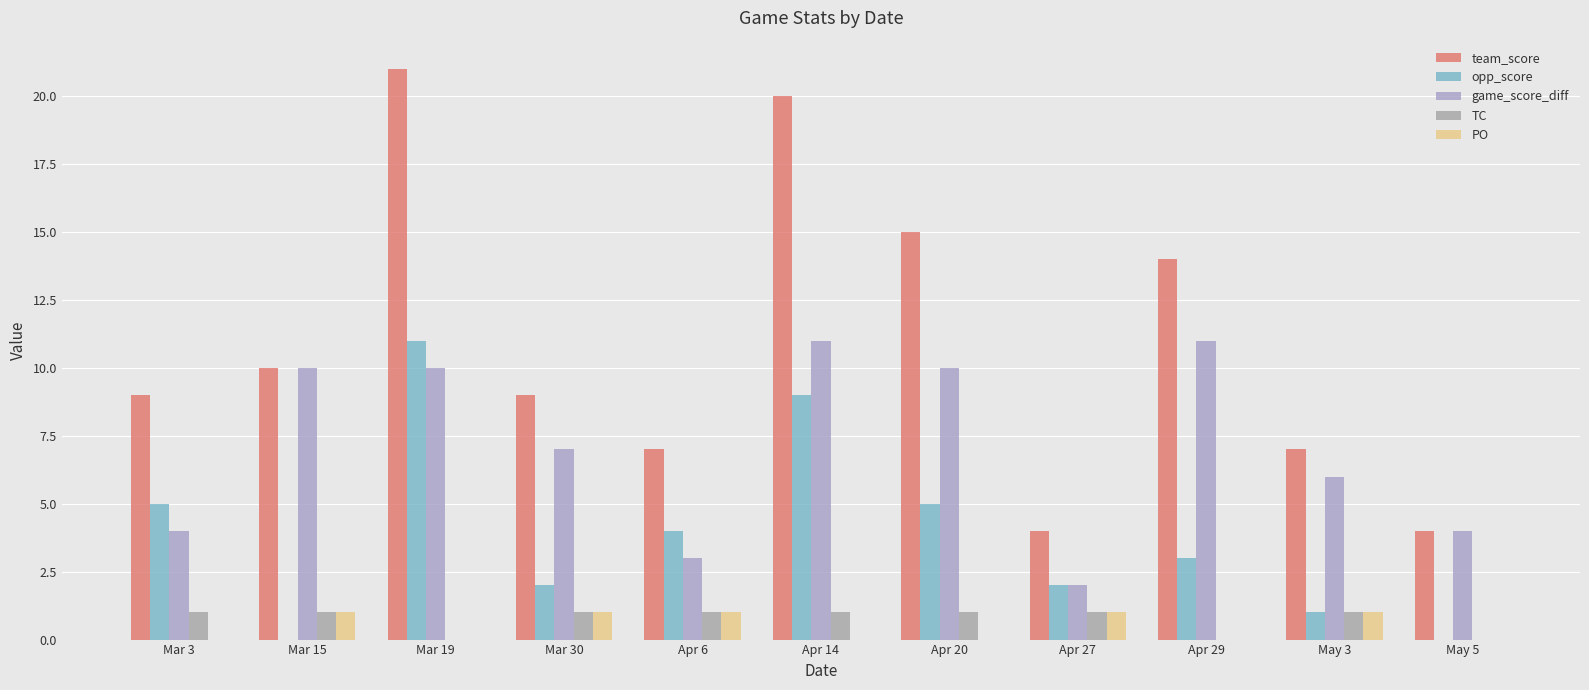

Is it true that game_score_diff equals 11 at Apr 14?

True